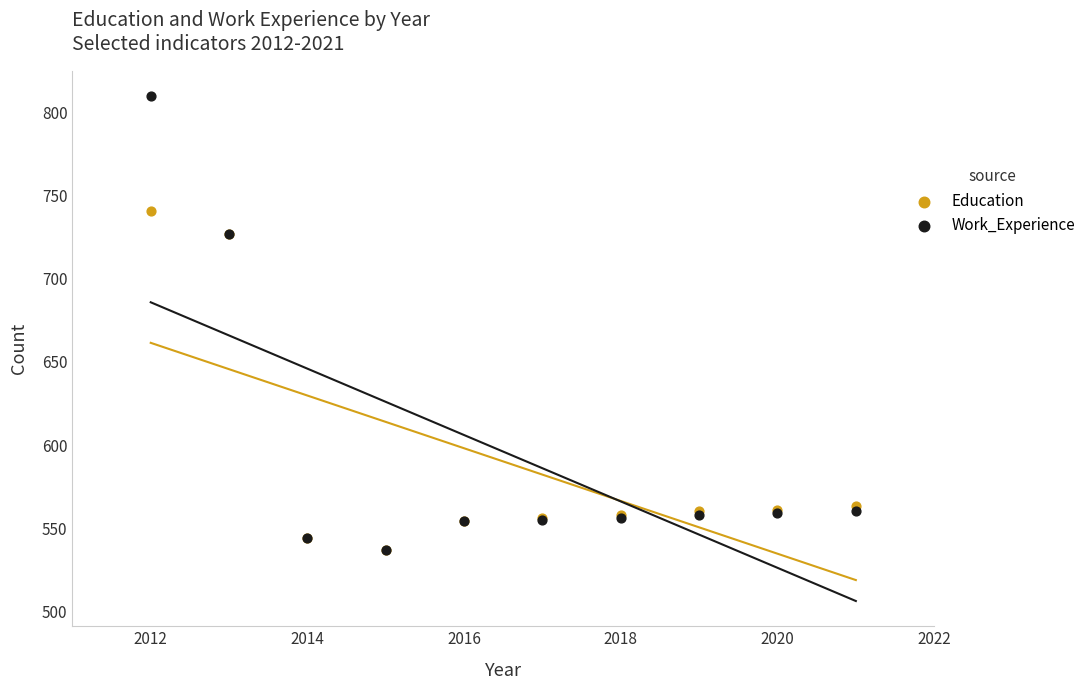

What are all the series names shown in the legend?

Education, Work_Experience